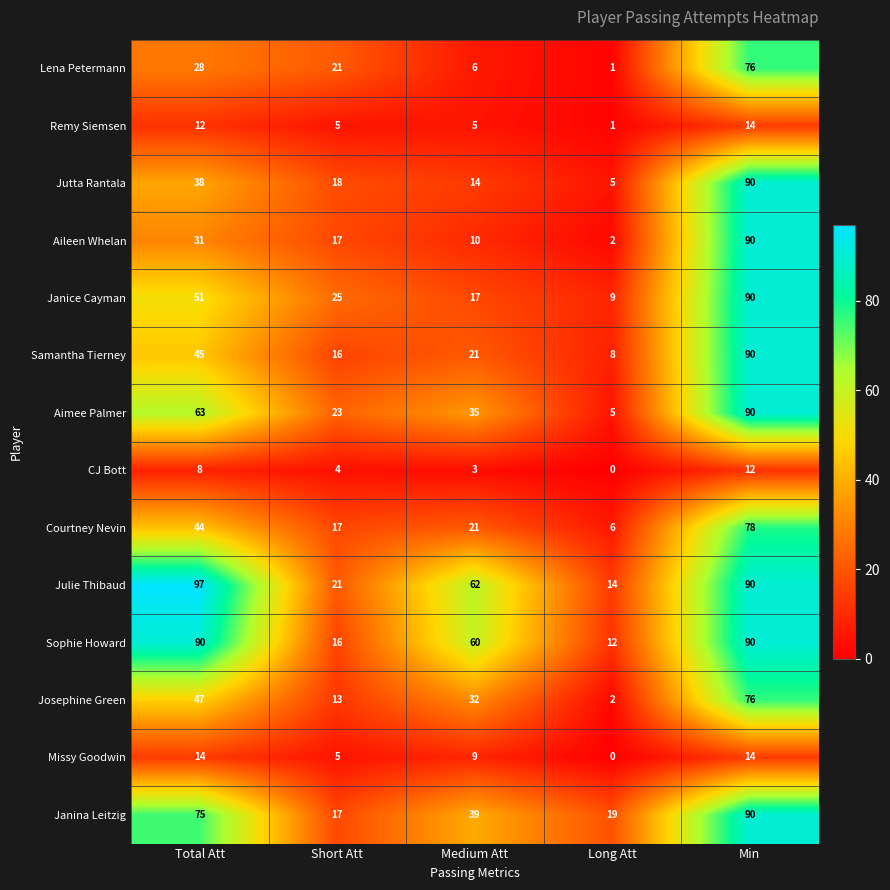

What is the total value across all series at Long Att?

84